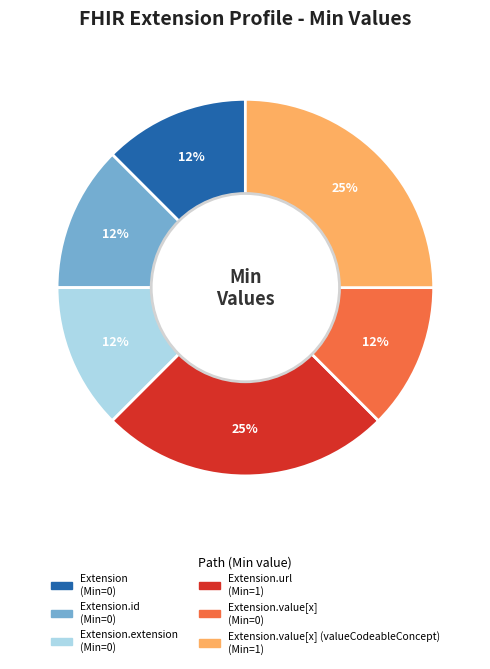

To the nearest percent, what is the average slice percentage?

17%